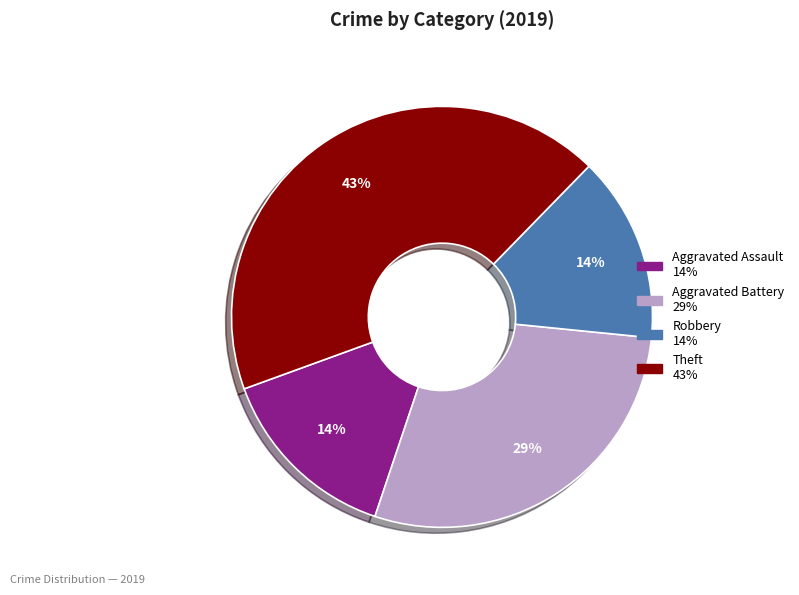

Is there any slice that represents more than half of the pie?

No